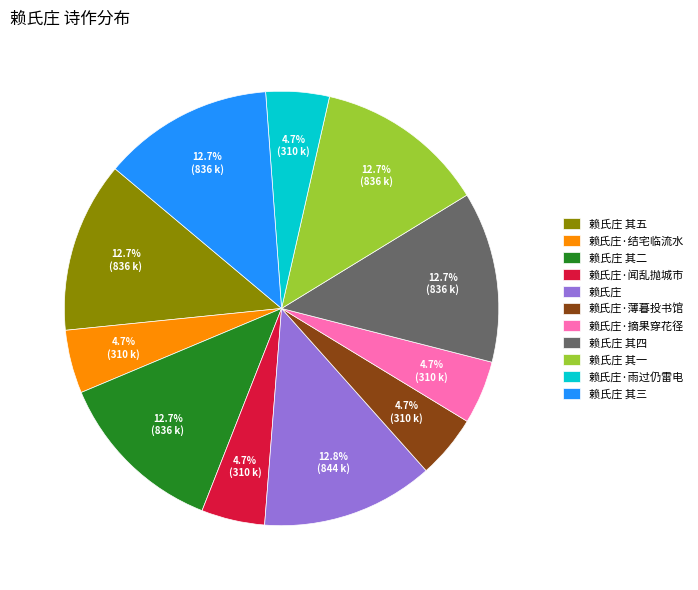

The 赖氏庄 其五 slice represents 26% of the pie. True or false?

False